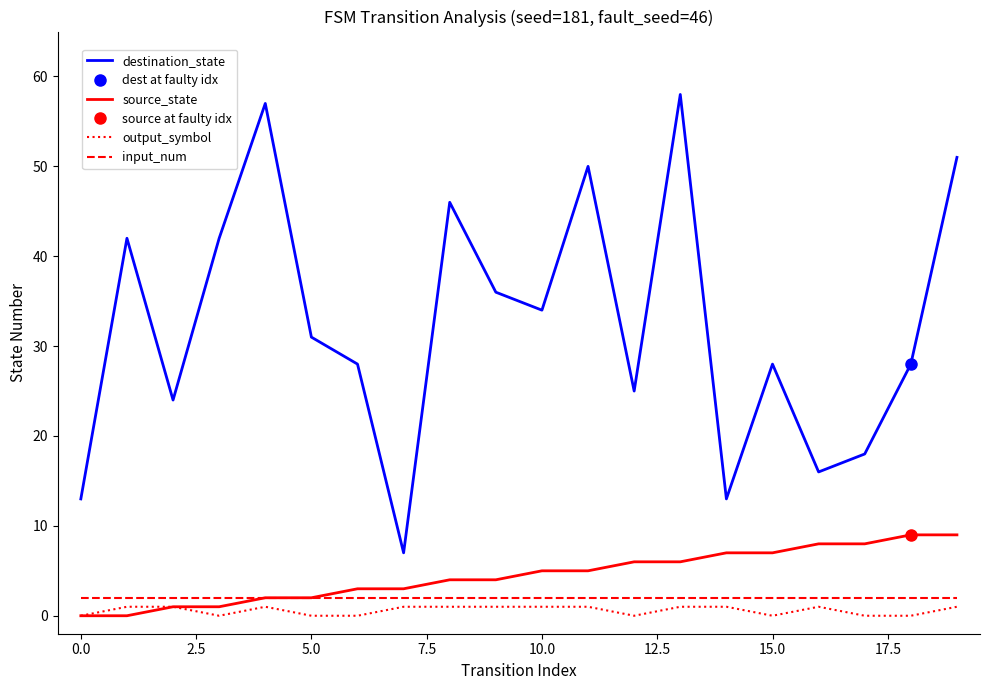

At how many categories does at least one series exceed 42?

5